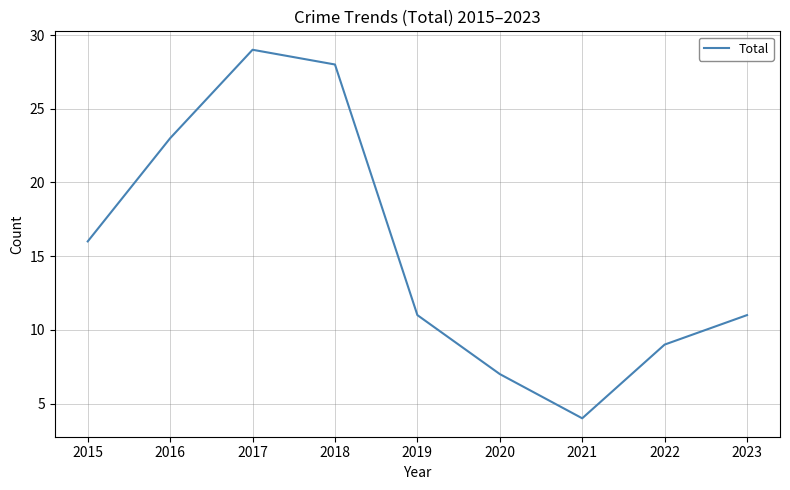

How many distinct data groups are displayed?

1